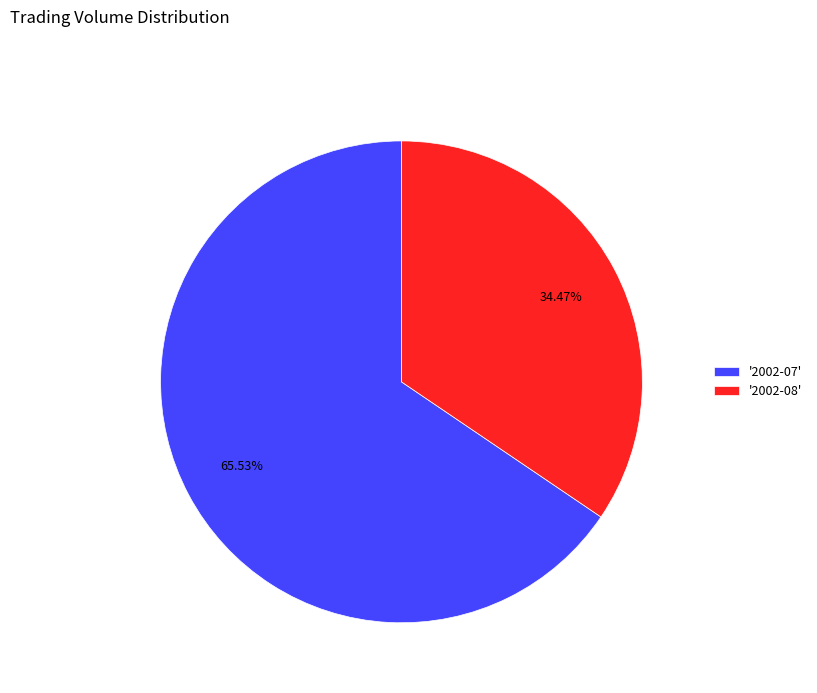

Approximately how many times larger is the value at '2002-08' compared to '2002-07'?

0.5